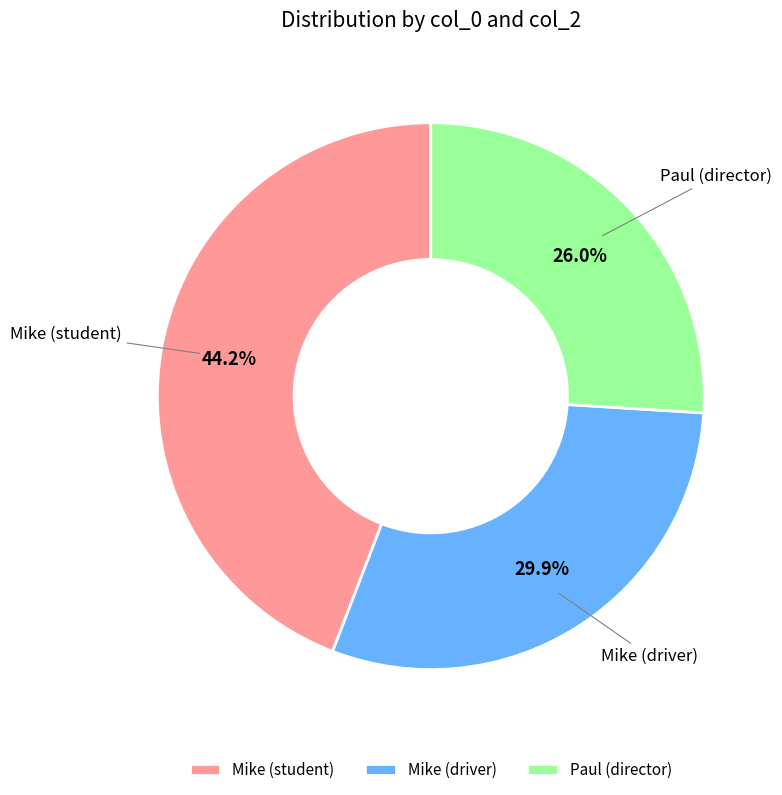

Is there a majority slice in this chart?

No